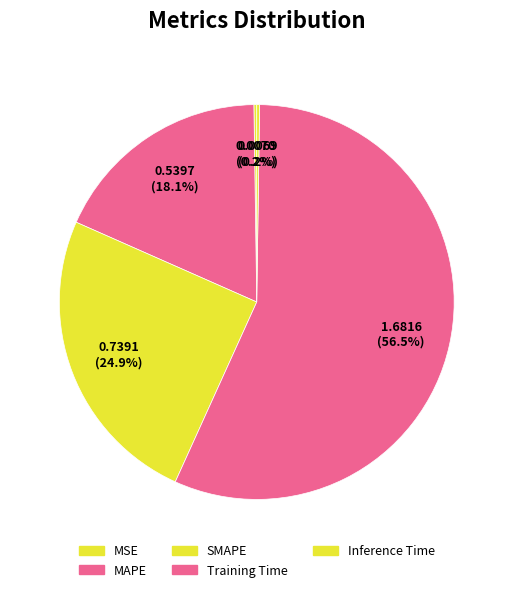

Does SMAPE represent more than half of the total?

No